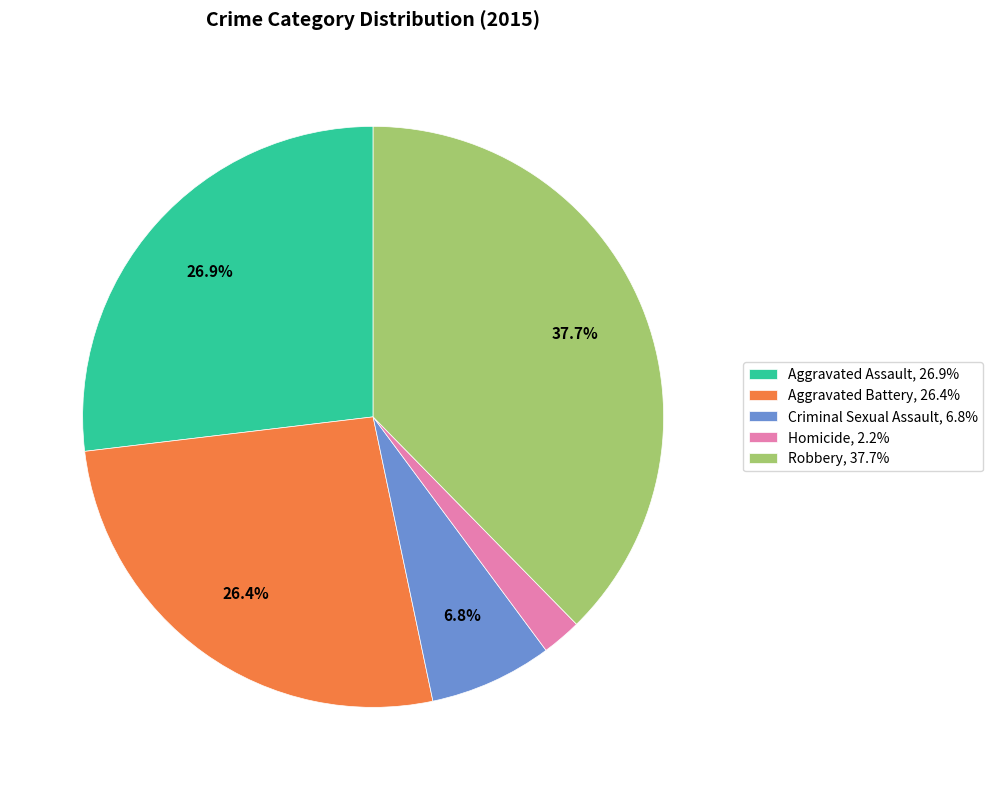

To the nearest percent, what is the difference between the largest and smallest slice percentages?

35%